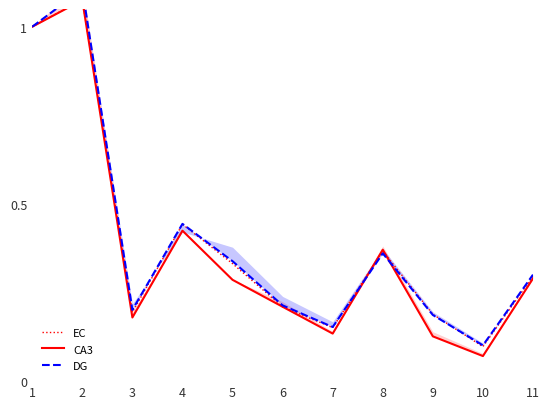

True or false: EC and CA3 intersect in this chart.

True